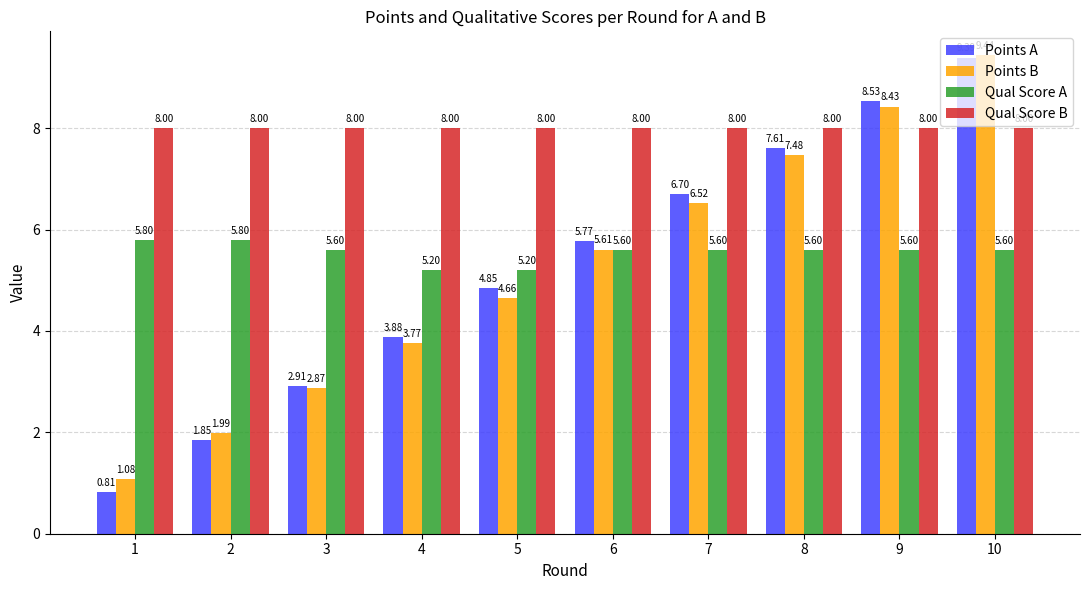

The value of Qual Score B at 4 is 1.7. True or false?

False